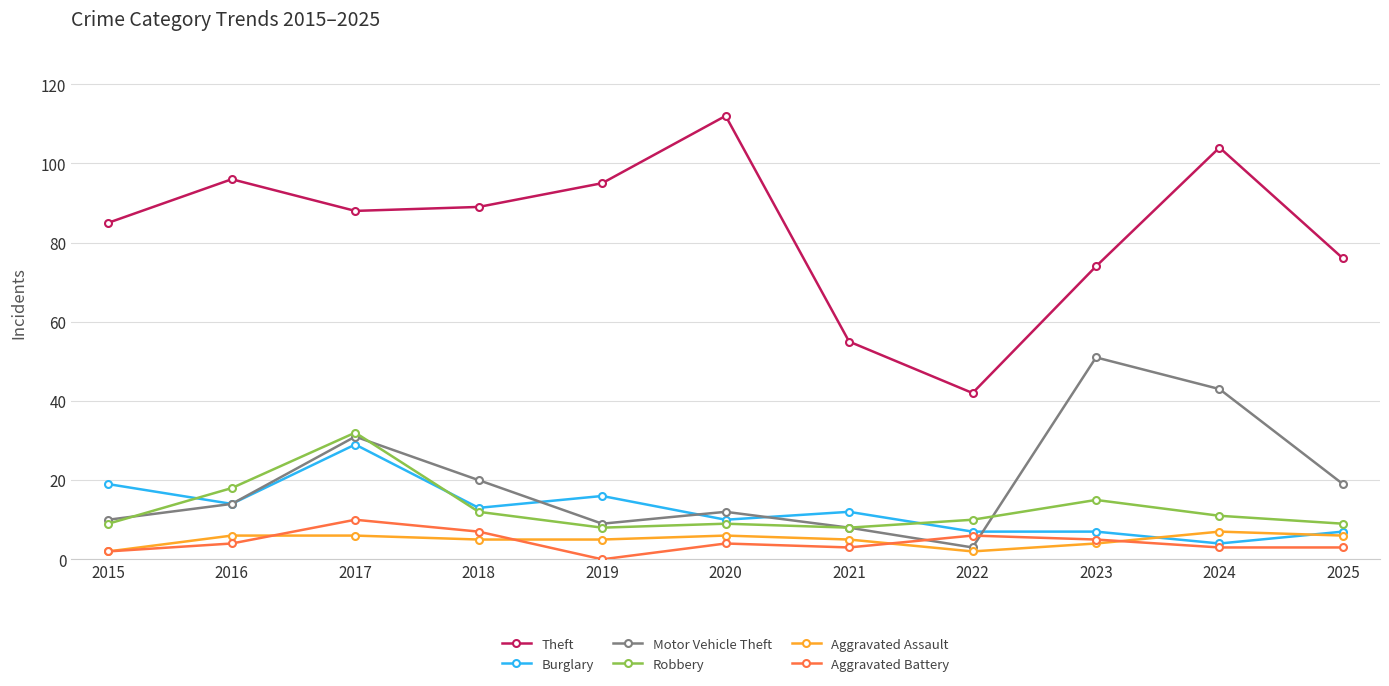

Reading left to right, list all the values displayed in this chart.

Theft: 85	96	88	89	95	112	55	42	74	104	76
Burglary: 19	14	29	13	16	10	12	7	7	4	7
Motor Vehicle Theft: 10	14	31	20	9	12	8	3	51	43	19
Robbery: 9	18	32	12	8	9	8	10	15	11	9
Aggravated Assault: 2	6	6	5	5	6	5	2	4	7	6
Aggravated Battery: 2	4	10	7	0	4	3	6	5	3	3